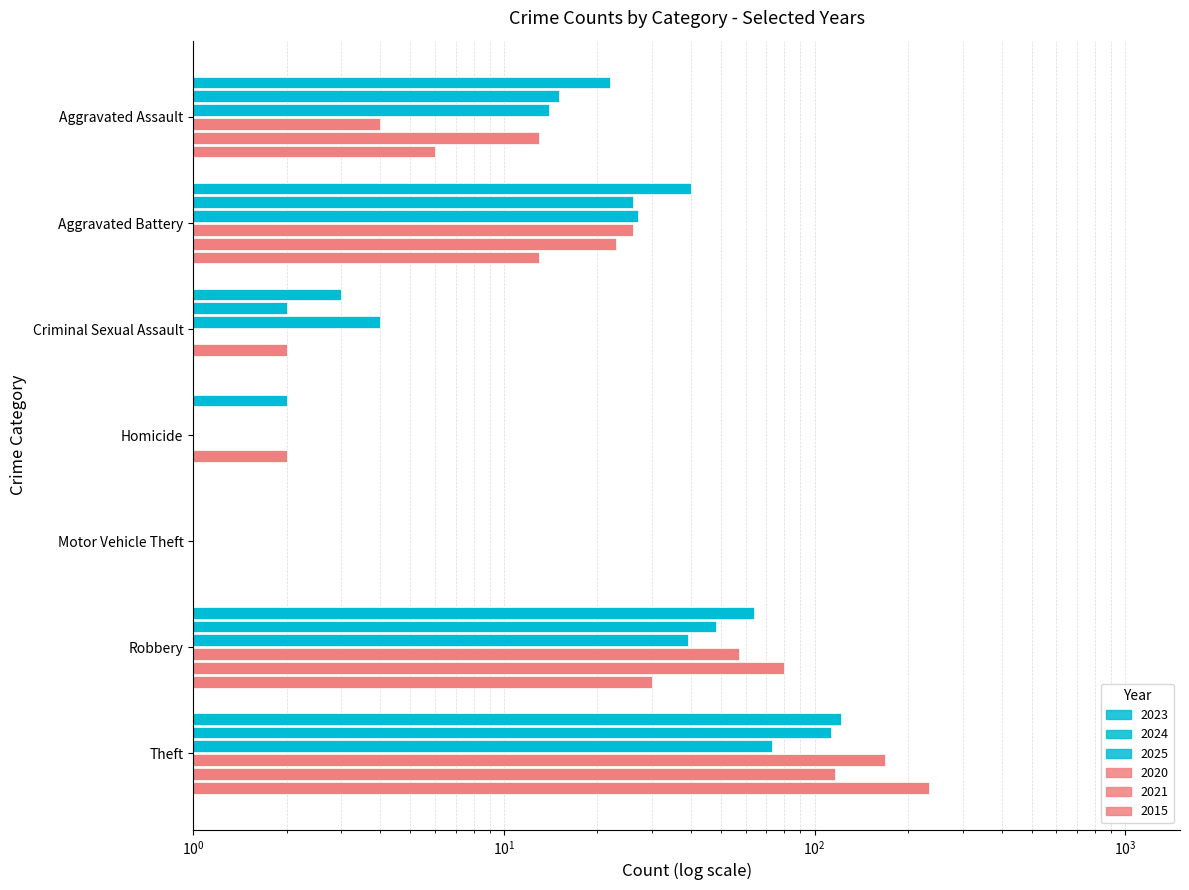

At Criminal Sexual Assault, list the series in order from largest to smallest.

2025, 2023, 2024, 2021, 2020, 2015